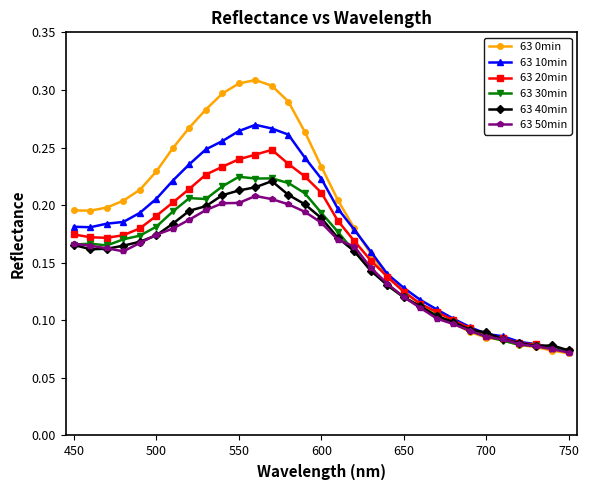

At how many categories does at least one series exceed 0?

31